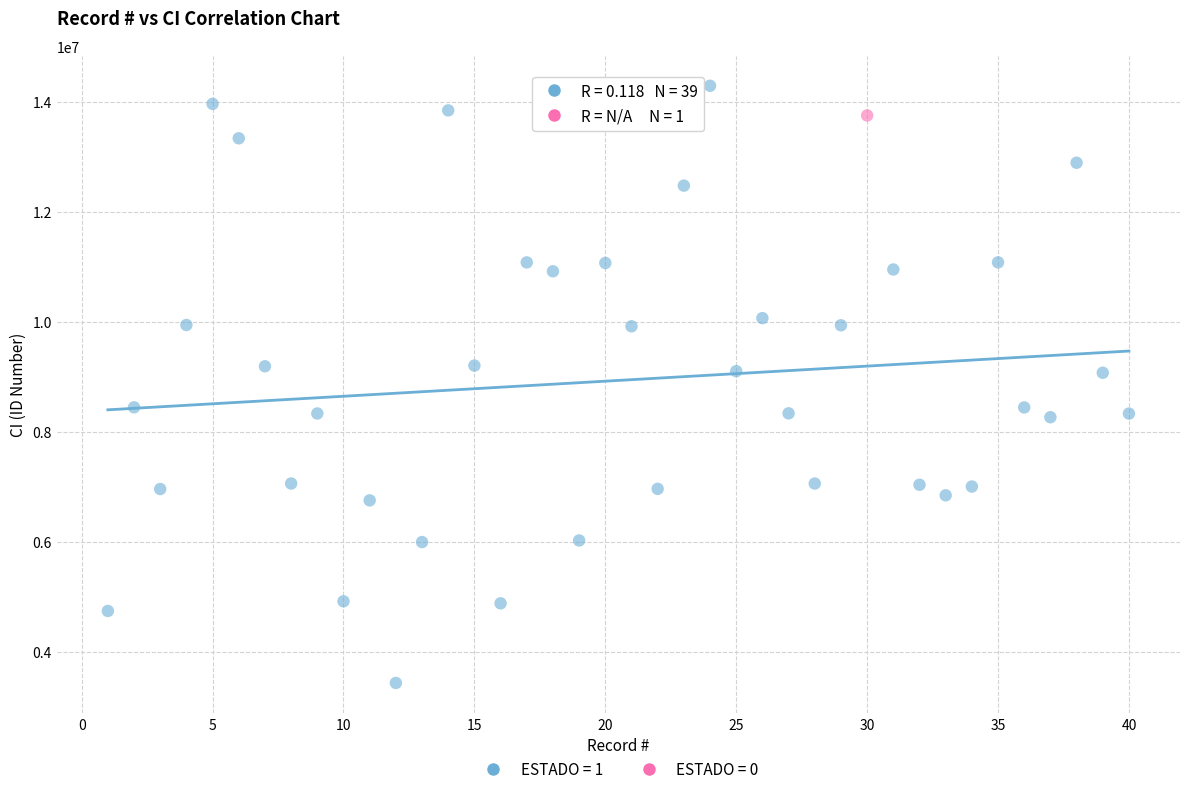

What are all the series names shown in the legend?

ESTADO = 1, ESTADO = 0